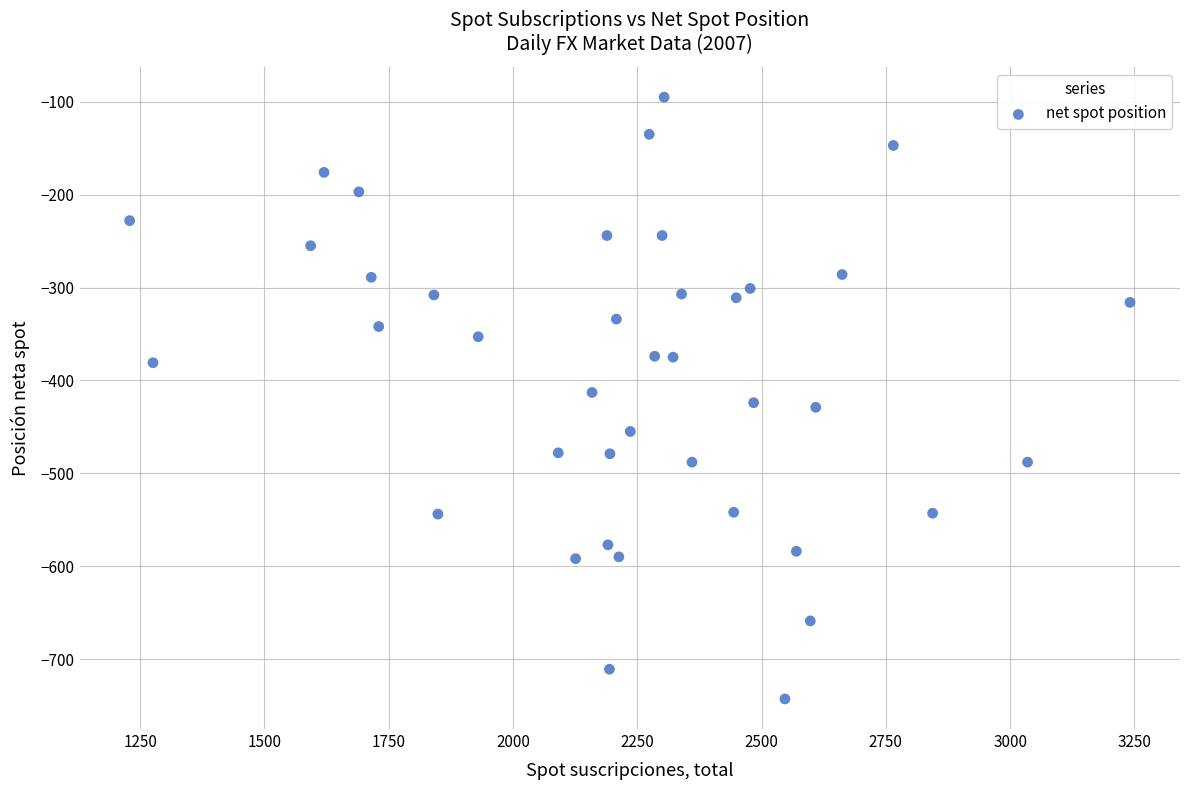

What is the range of X values (max minus min)?

2012